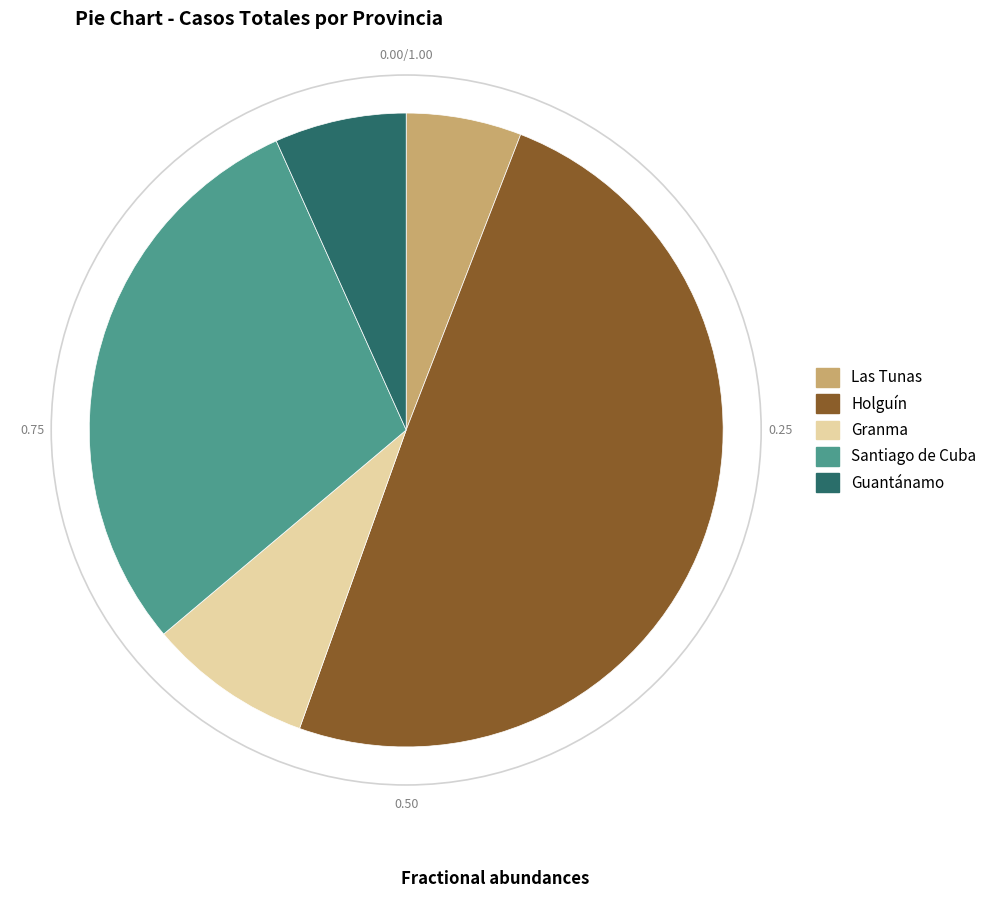

Is there a majority slice in this chart?

No